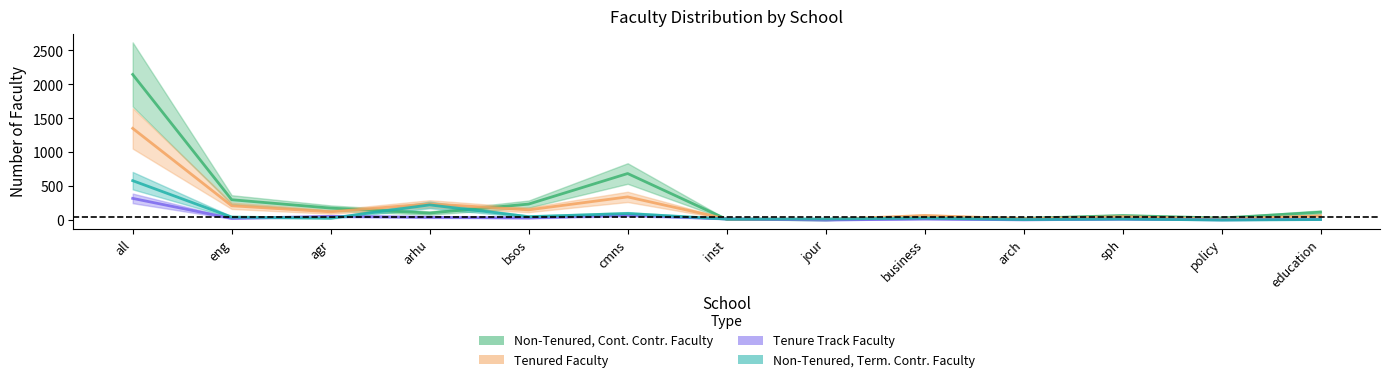

What is the difference between the second highest and minimum values in the Tenured Faculty series?

333